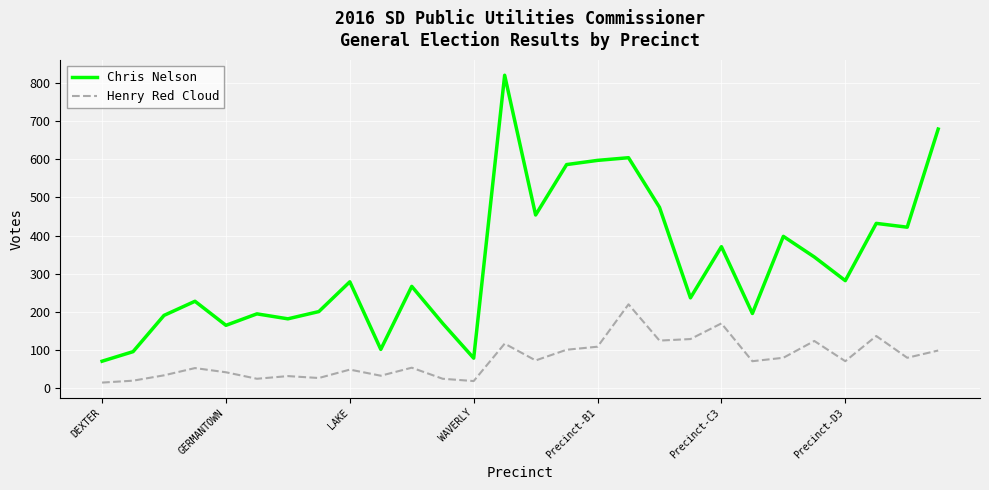

True or false: Chris Nelson and Henry Red Cloud cross at least once.

False